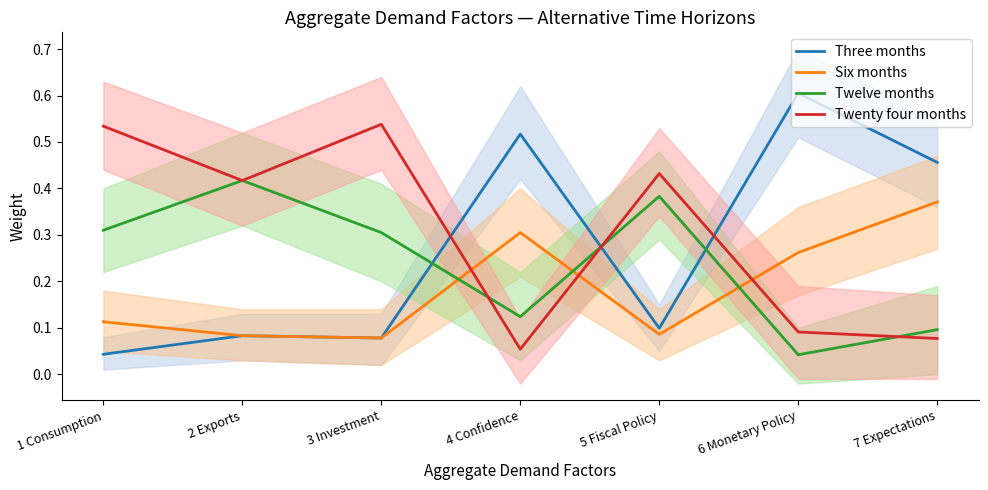

What are all the series names shown in the legend?

Three months, Six months, Twelve months, Twenty four months